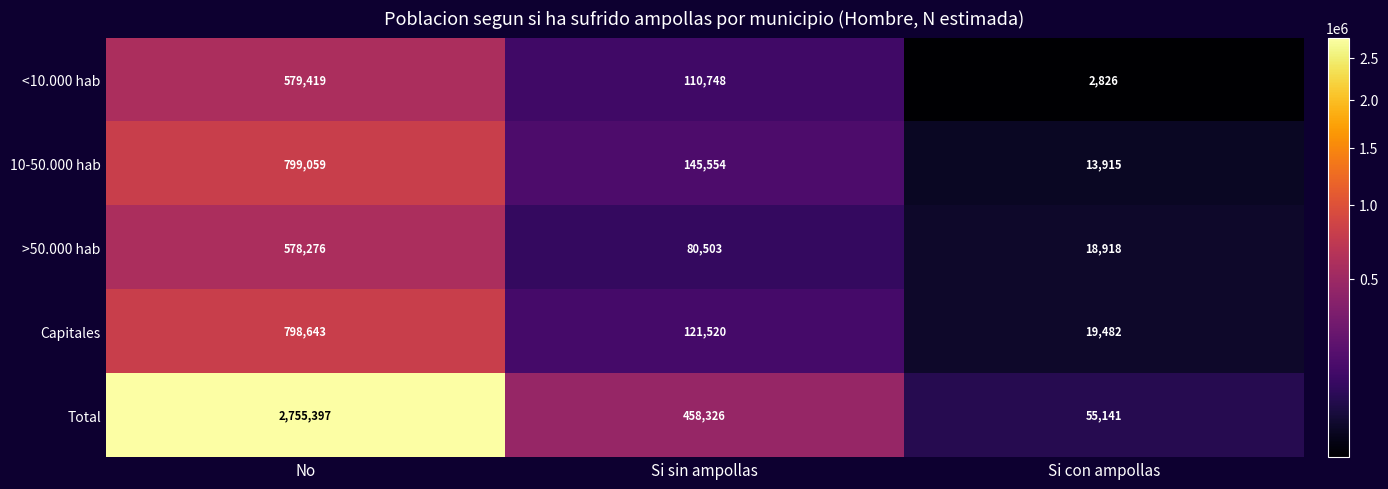

What is the difference between the Total values at Si sin ampollas and No?

2297071